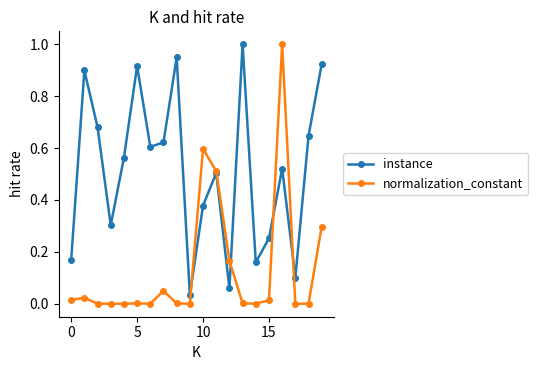

Rank the series by their average value, from highest to lowest.

instance, normalization_constant